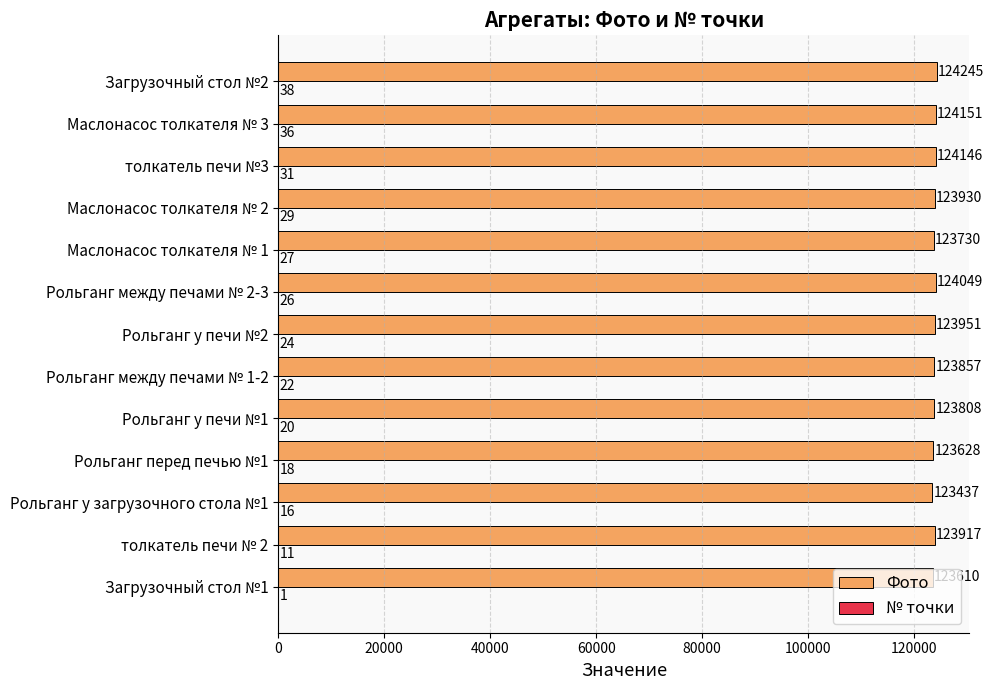

Is it true that Фото equals 124151 at Маслонасос толкателя № 3?

True